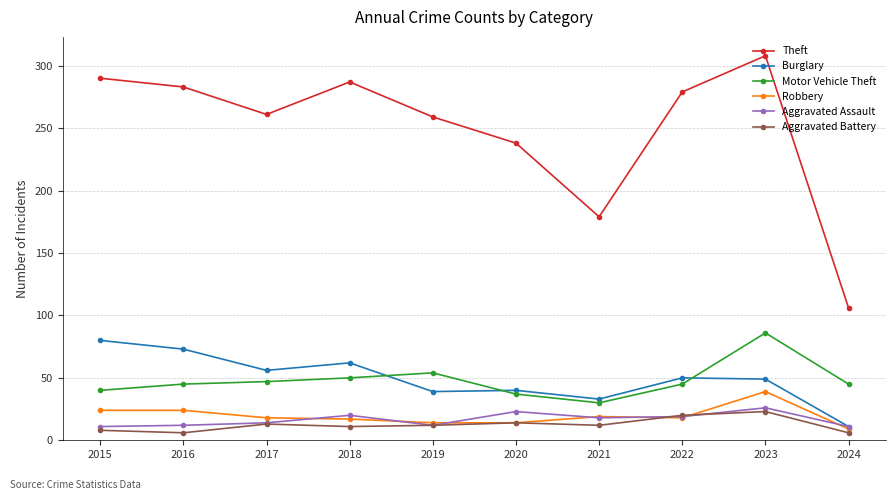

What is the spread (max minus min) of values at 2018?

276